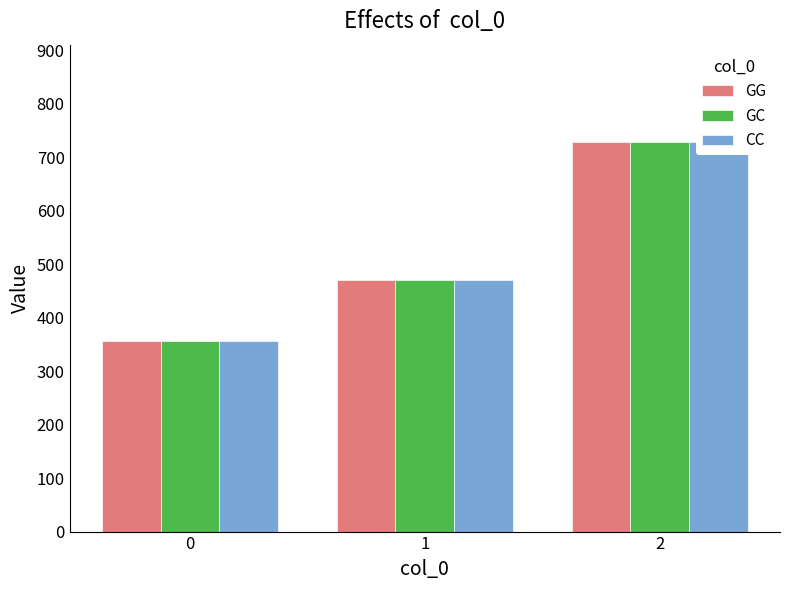

What is the value of the GG bar at the 2nd from the left?

471.4